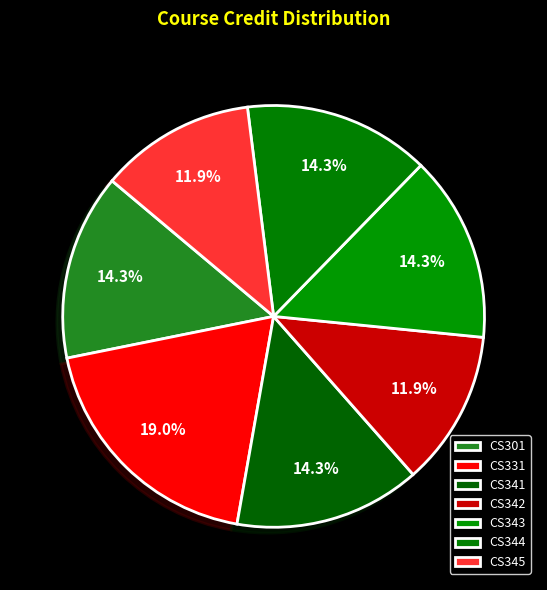

Count the number of slices in the pie.

7